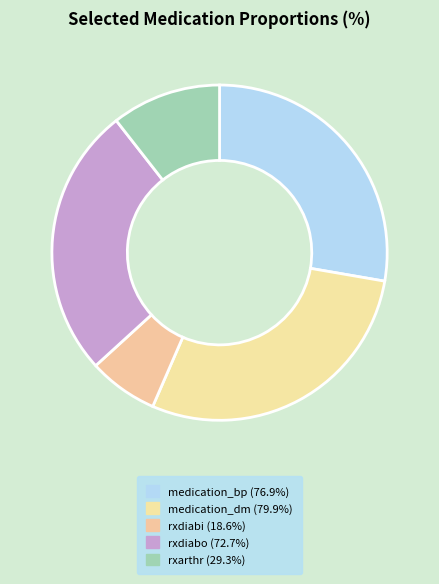

Is there a majority slice in this chart?

No